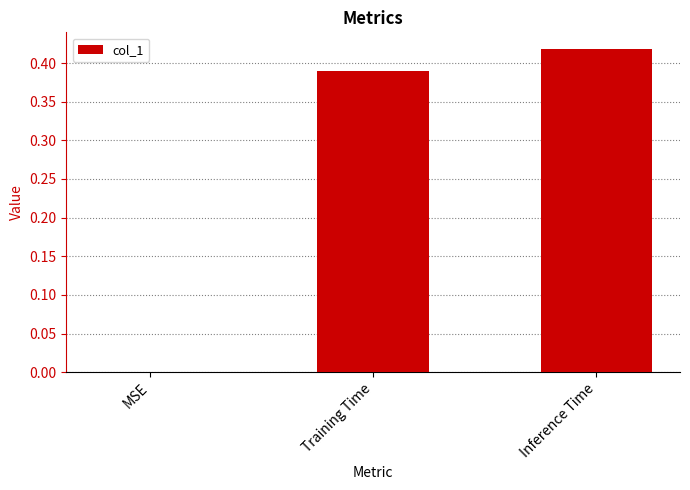

The chart shows a value of -0.3 at MSE. True or false?

False